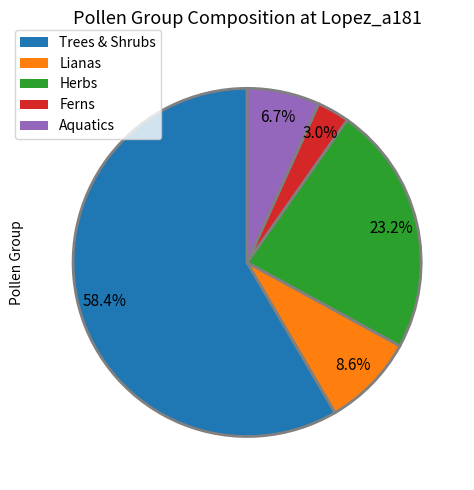

Rank the categories by value from highest to lowest.

Trees & Shrubs, Herbs, Lianas, Aquatics, Ferns